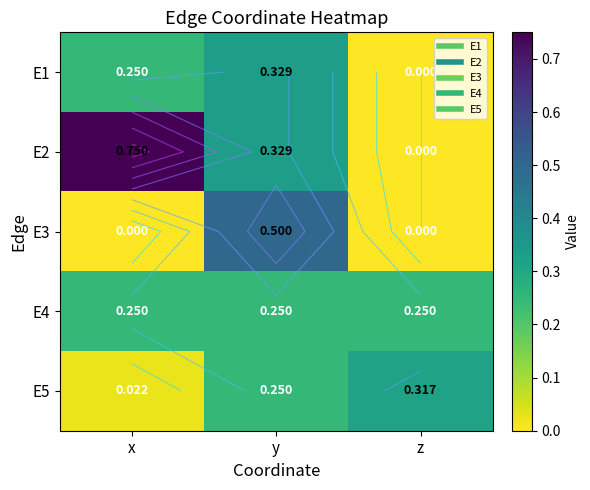

What is the lowest value of the E4 series?

0.2